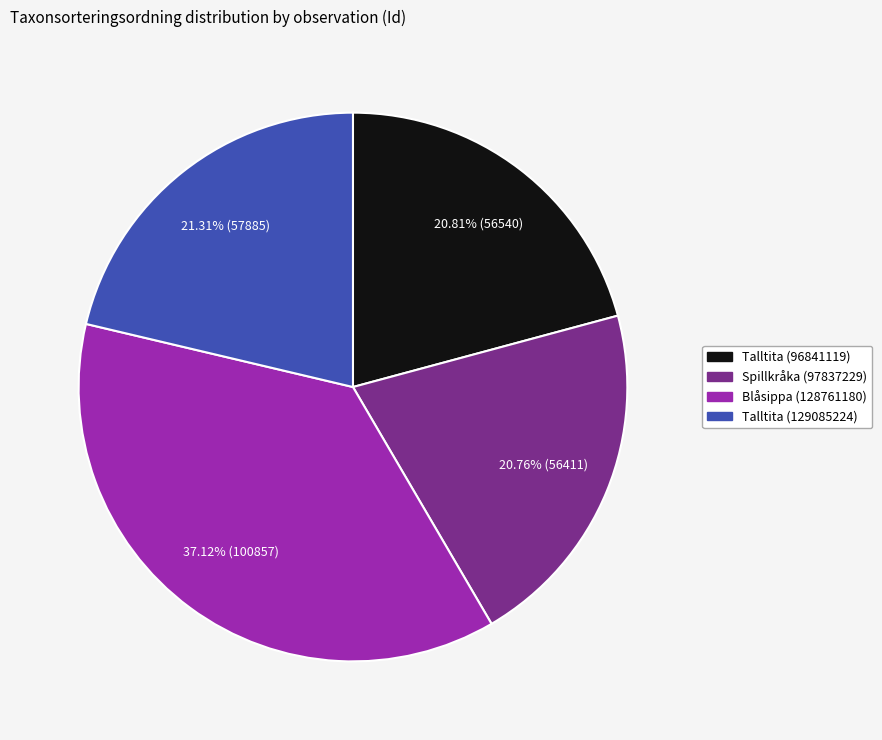

Count the number of slices in the pie.

4